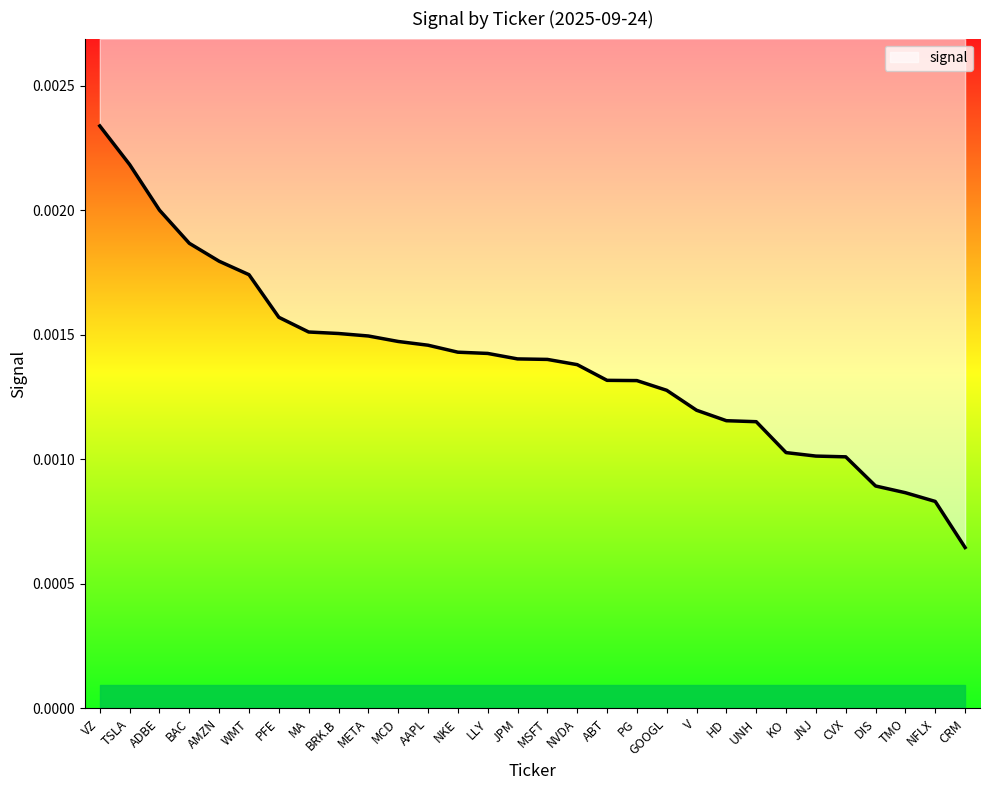

The chart shows a value of 0.0 at CRM. True or false?

True